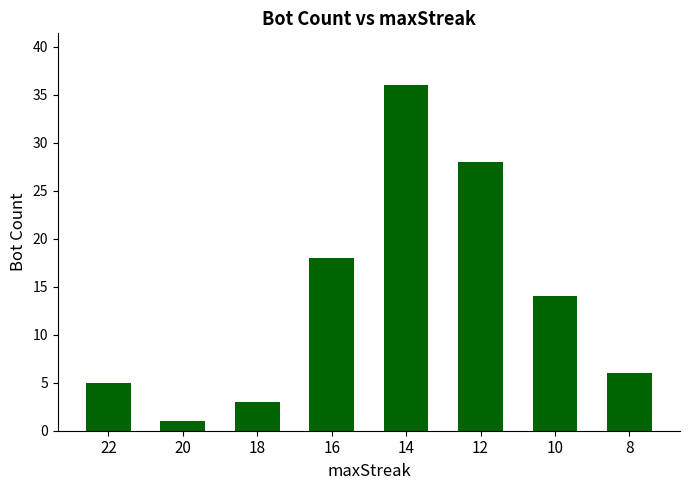

What is the difference between the maximum and minimum values?

35